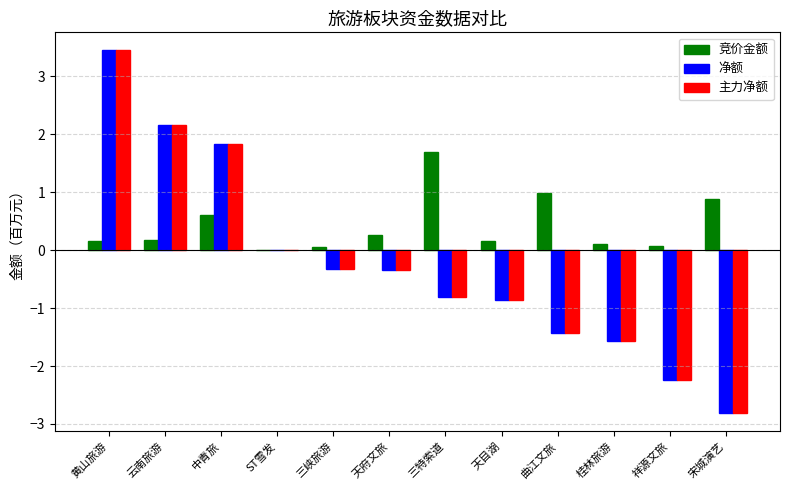

The value of 主力净额 at 中青旅 is 1.8. True or false?

True